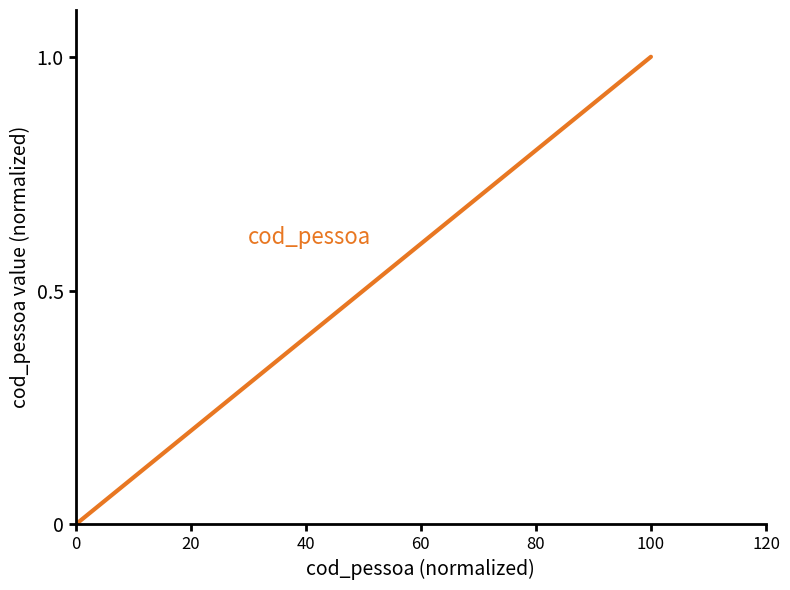

What is the sum of all values?

1.6